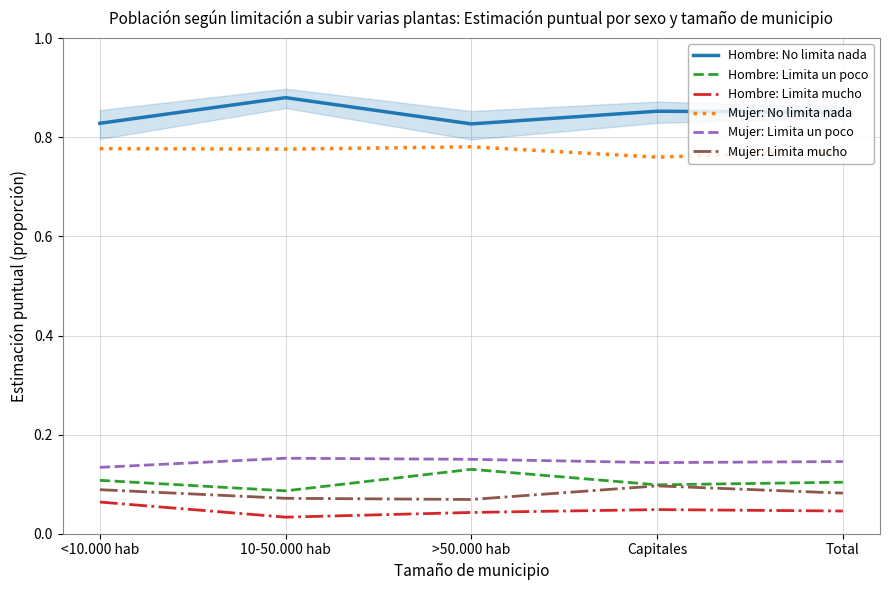

Reading left to right, transcribe all the data shown in this chart.

Hombre: No limita nada: <10.000 hab=0.8	10-50.000 hab=0.9	>50.000 hab=0.8	Capitales=0.9	Total=0.9
Hombre: Limita un poco: <10.000 hab=0.1	10-50.000 hab=0.1	>50.000 hab=0.1	Capitales=0.1	Total=0.1
Hombre: Limita mucho: <10.000 hab=0.1	10-50.000 hab=0.0	>50.000 hab=0.0	Capitales=0.0	Total=0.0
Mujer: No limita nada: <10.000 hab=0.8	10-50.000 hab=0.8	>50.000 hab=0.8	Capitales=0.8	Total=0.8
Mujer: Limita un poco: <10.000 hab=0.1	10-50.000 hab=0.2	>50.000 hab=0.2	Capitales=0.1	Total=0.1
Mujer: Limita mucho: <10.000 hab=0.1	10-50.000 hab=0.1	>50.000 hab=0.1	Capitales=0.1	Total=0.1